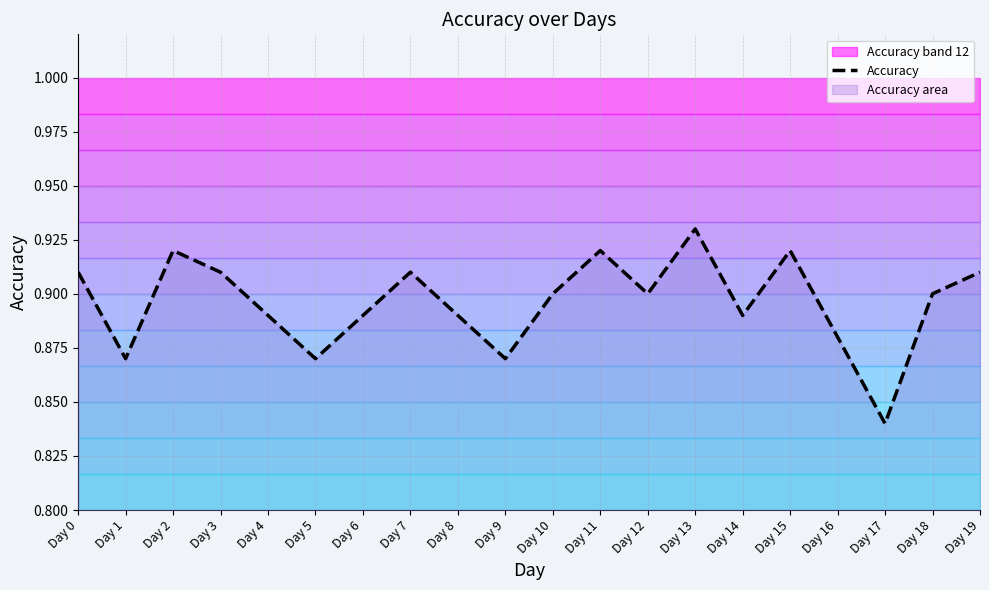

Where is the first local minimum?

Day 1